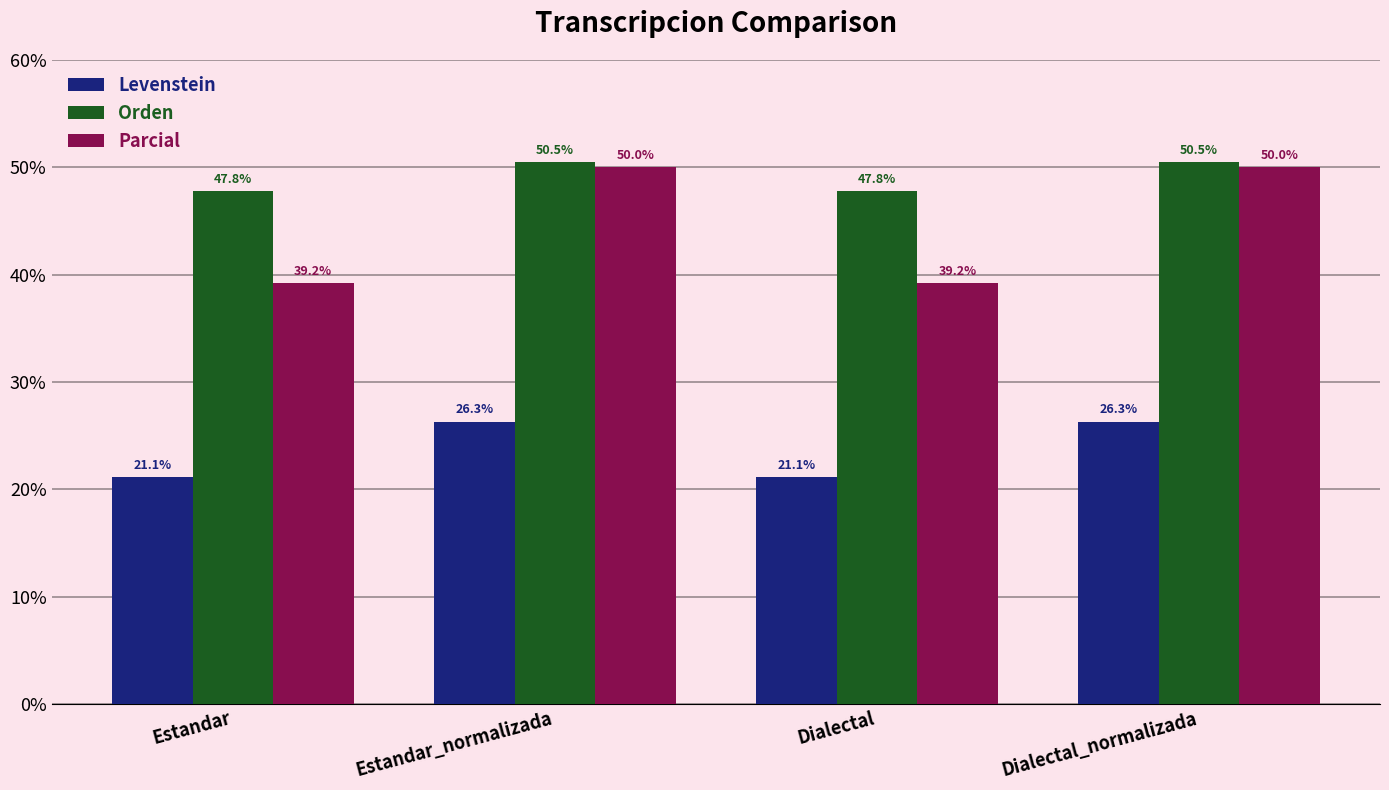

How many Orden values are between 47 and 50?

2